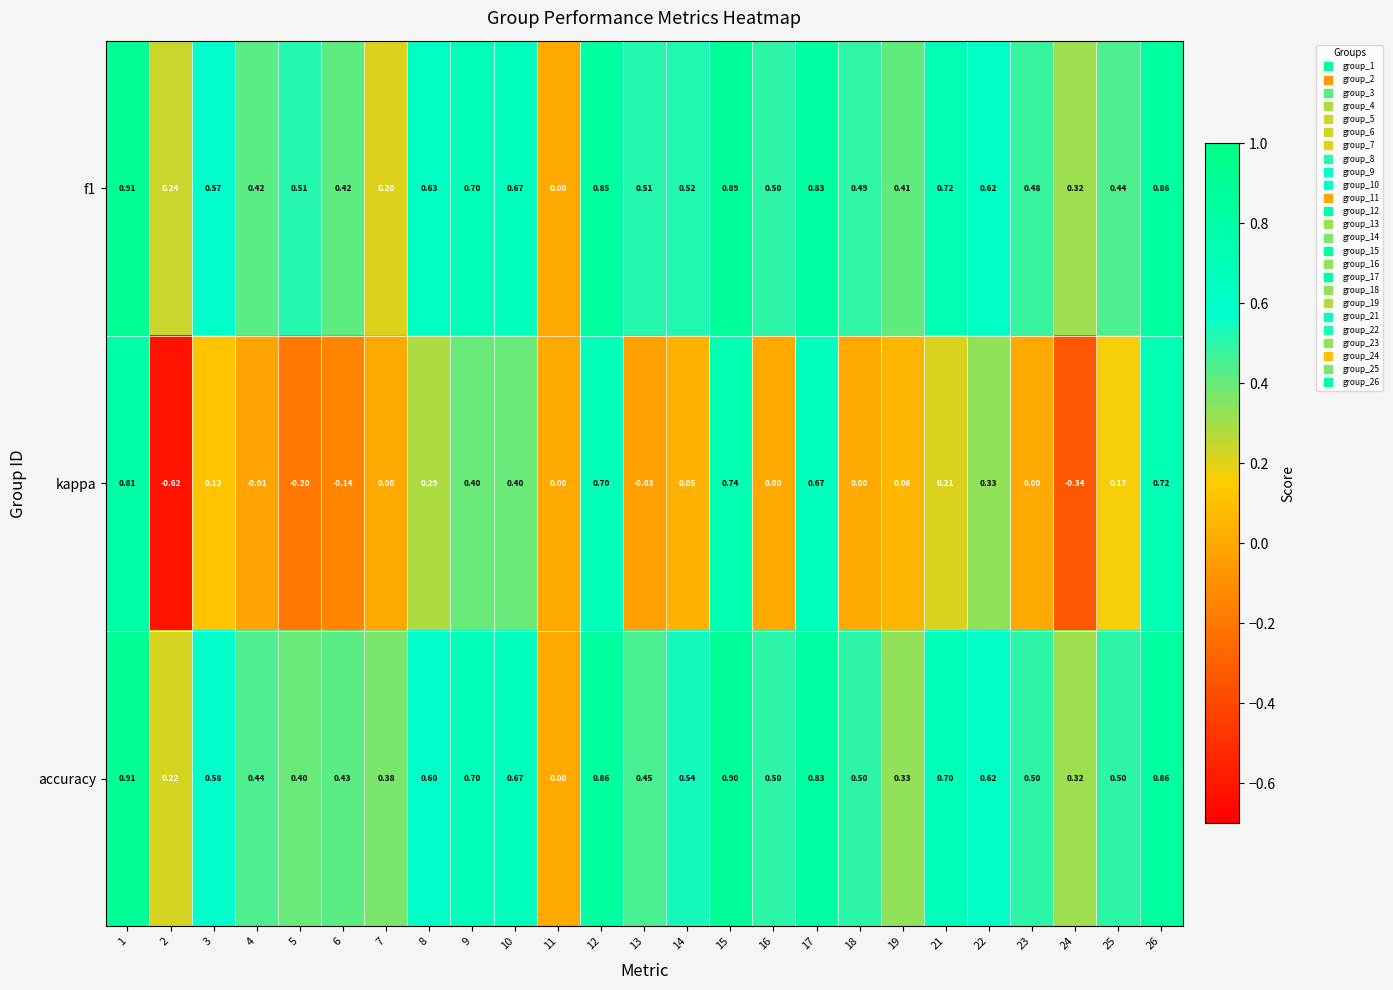

Which series changed the most between 5 and 14?

kappa